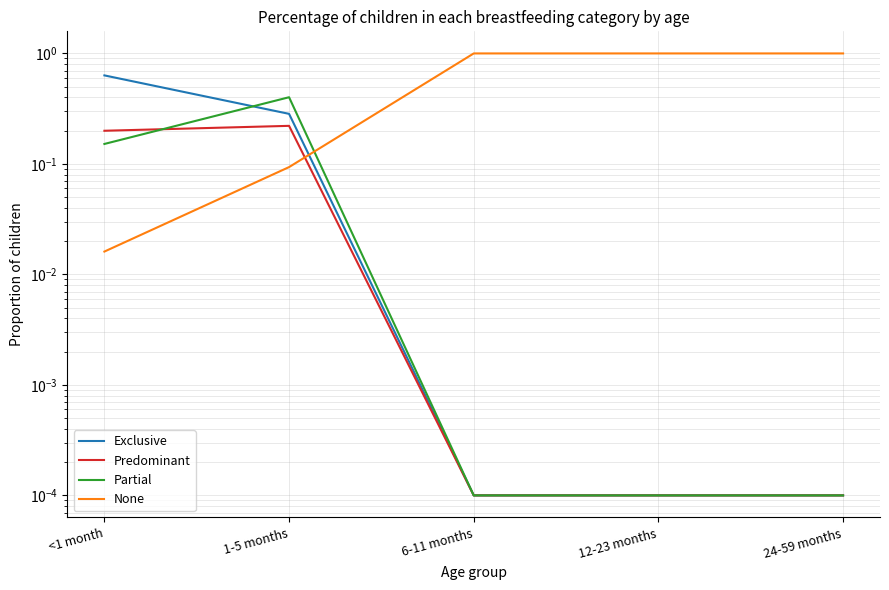

What is the sum of the Exclusive values at 12-23 months and <1 month?

0.6